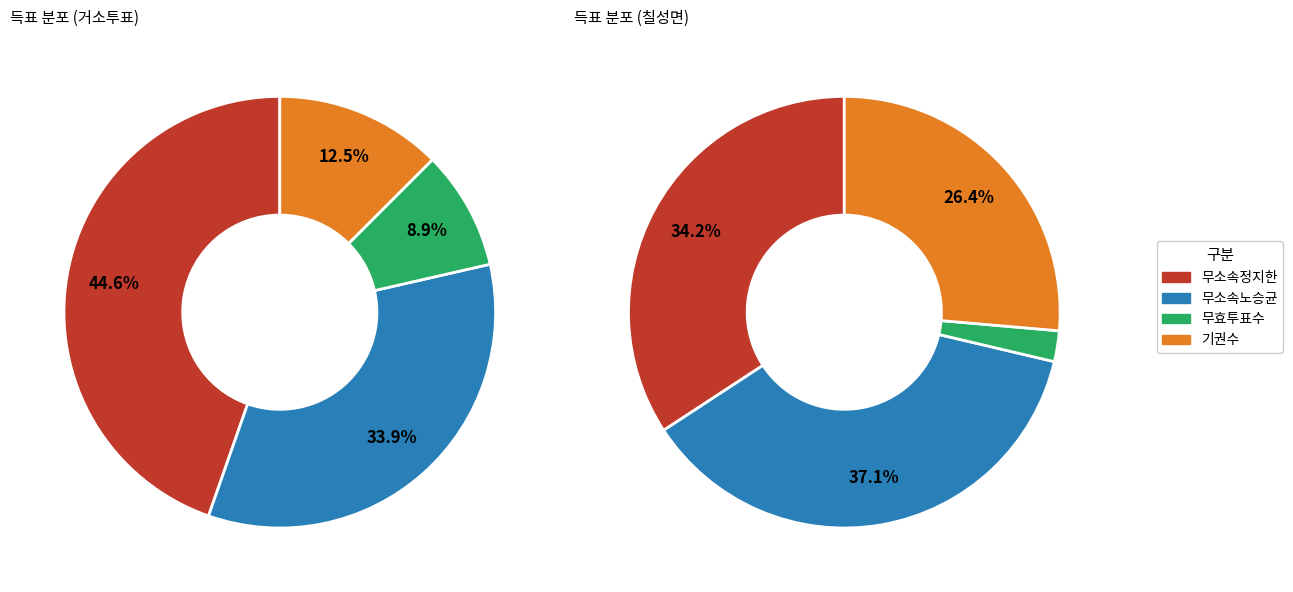

Rank the series at 거소투표 from lowest to highest value.

무효투표수, 기권수, 무소속노승균, 무소속정지한